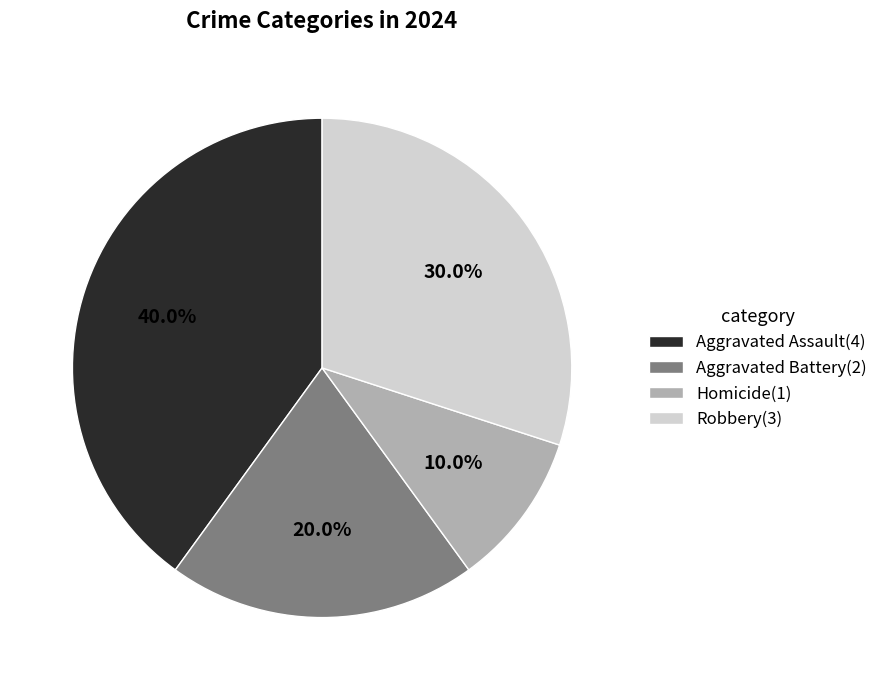

How many segments does this pie chart have?

4